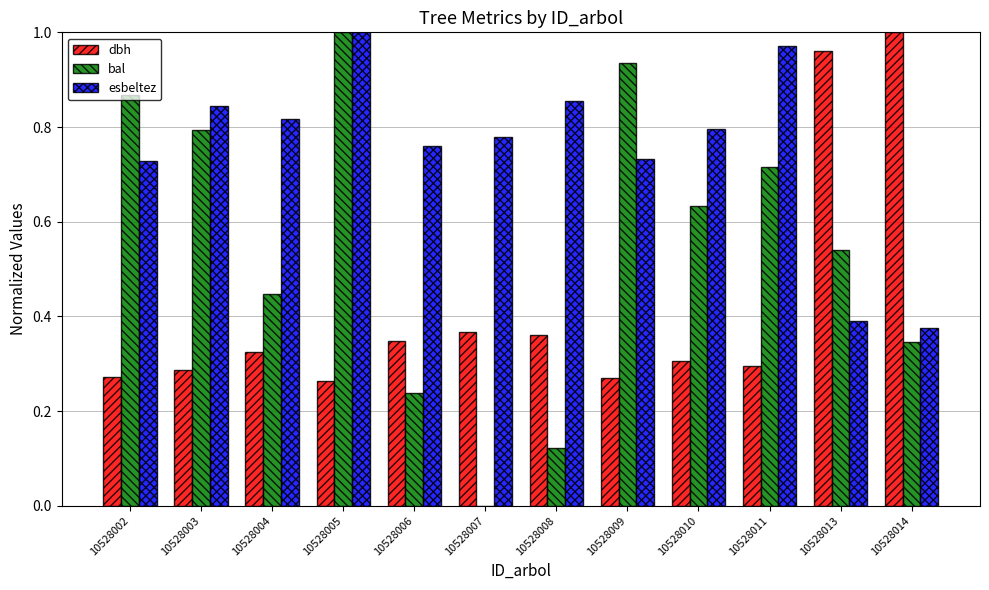

Is the value of bal at 10528009 greater than the value of dbh at 10528003?

Yes